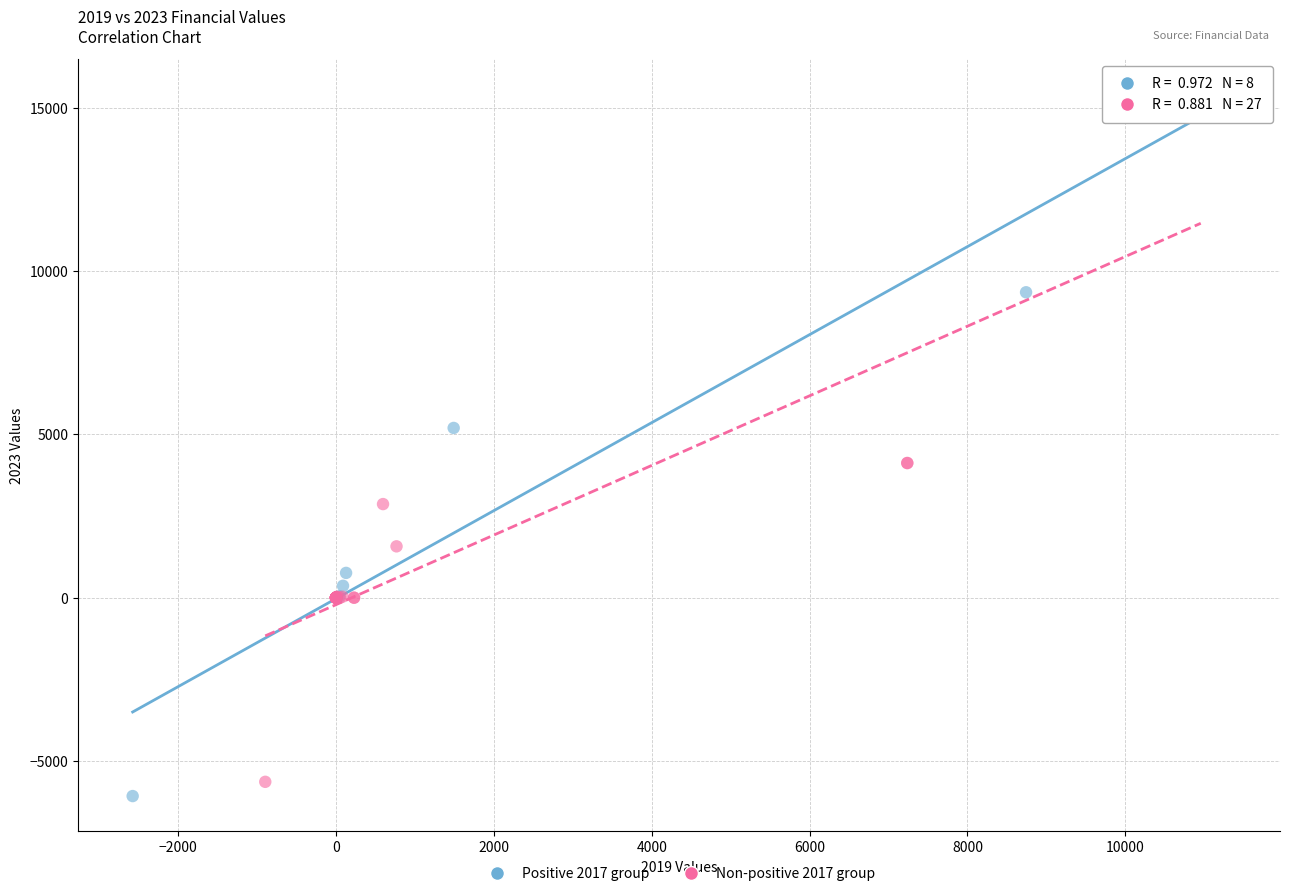

What are all the series names shown in the legend?

Positive 2017 group, Non-positive 2017 group